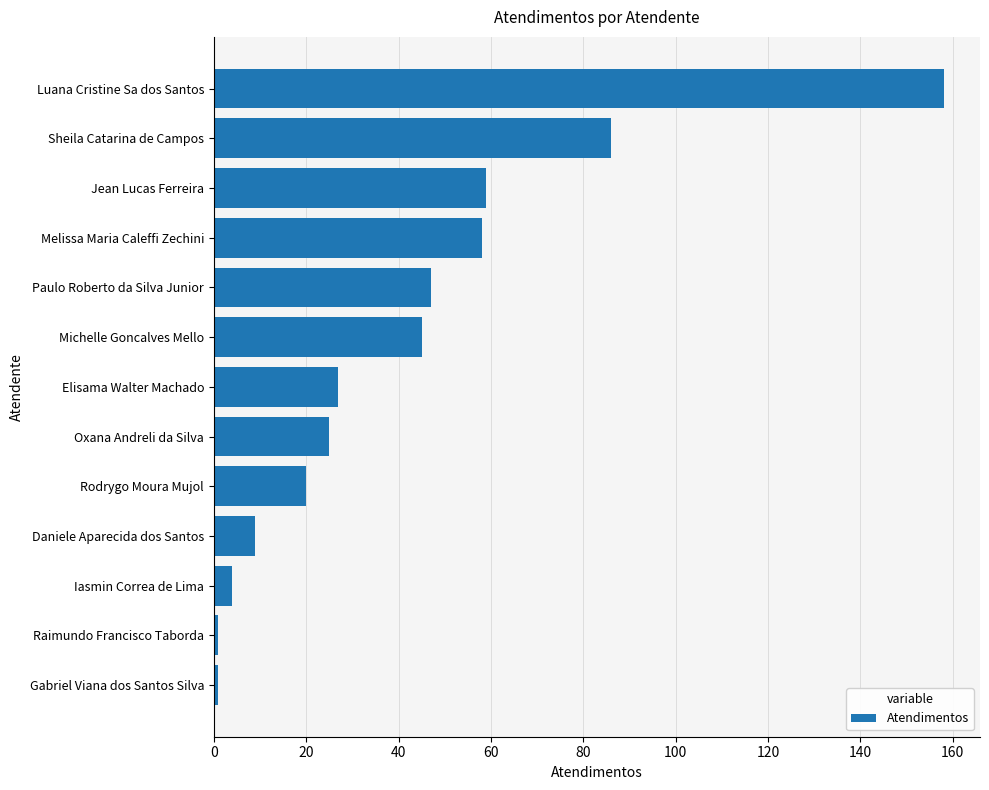

At which label is the value closest to 79?

Sheila Catarina de Campos